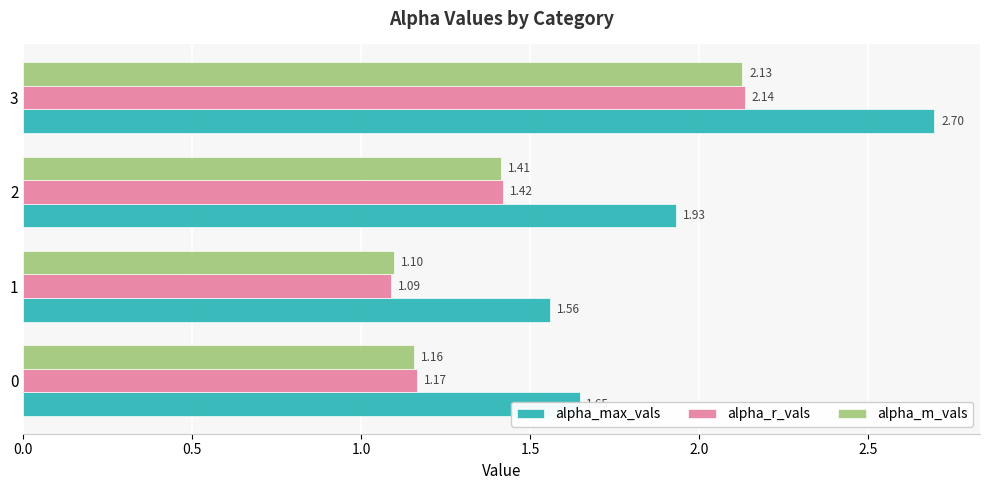

Which series has the widest spread of values?

alpha_max_vals